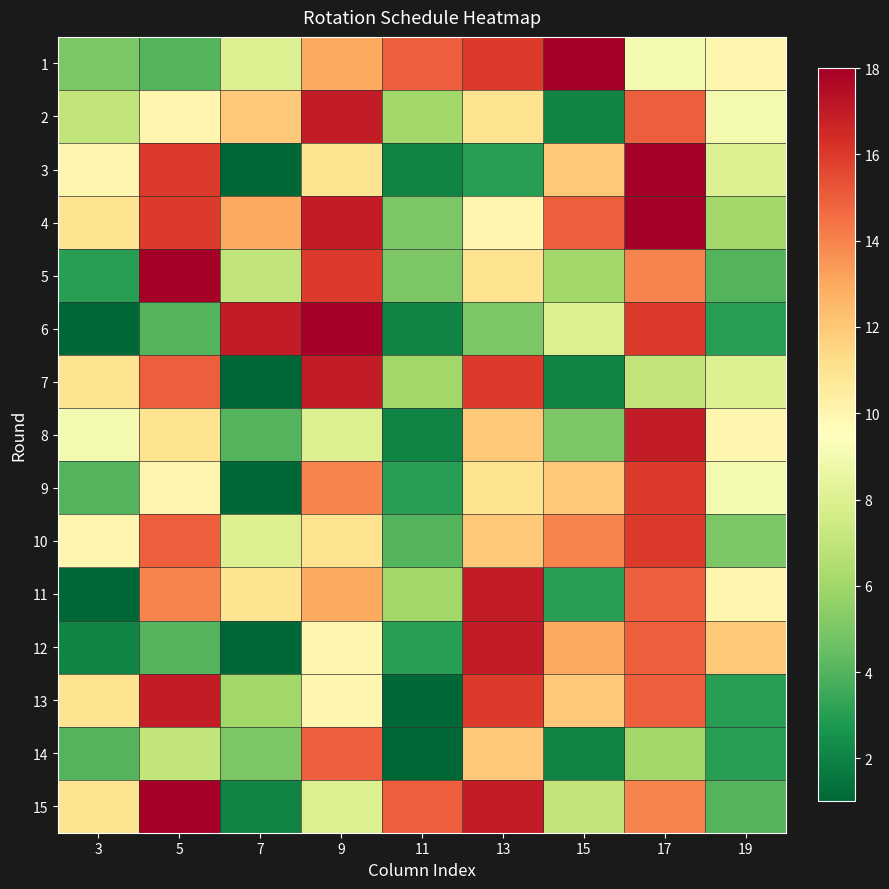

Reading left to right, transcribe all the data shown in this chart.

1: 3=5	5=4	7=8	9=13	11=15	13=16	15=18	17=9	19=10
2: 3=7	5=10	7=12	9=17	11=6	13=11	15=2	17=15	19=9
3: 3=10	5=16	7=1	9=11	11=2	13=3	15=12	17=18	19=8
4: 3=11	5=16	7=13	9=17	11=5	13=10	15=15	17=18	19=6
5: 3=3	5=18	7=7	9=16	11=5	13=11	15=6	17=14	19=4
6: 3=1	5=4	7=17	9=18	11=2	13=5	15=8	17=16	19=3
7: 3=11	5=15	7=1	9=17	11=6	13=16	15=2	17=7	19=8
8: 3=9	5=11	7=4	9=8	11=2	13=12	15=5	17=17	19=10
9: 3=4	5=10	7=1	9=14	11=3	13=11	15=12	17=16	19=9
10: 3=10	5=15	7=8	9=11	11=4	13=12	15=14	17=16	19=5
11: 3=1	5=14	7=11	9=13	11=6	13=17	15=3	17=15	19=10
12: 3=2	5=4	7=1	9=10	11=3	13=17	15=13	17=15	19=12
13: 3=11	5=17	7=6	9=10	11=1	13=16	15=12	17=15	19=3
14: 3=4	5=7	7=5	9=15	11=1	13=12	15=2	17=6	19=3
15: 3=11	5=18	7=2	9=8	11=15	13=17	15=7	17=14	19=4